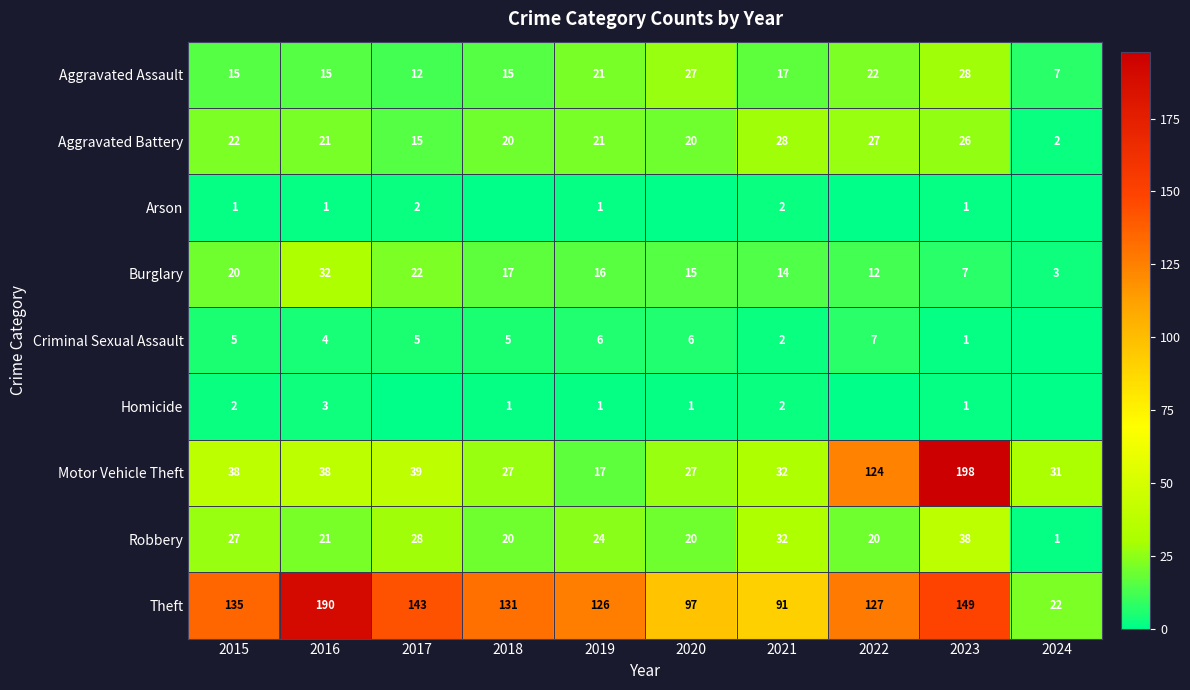

Between 2016 and 2023, which series saw the biggest shift?

Motor Vehicle Theft